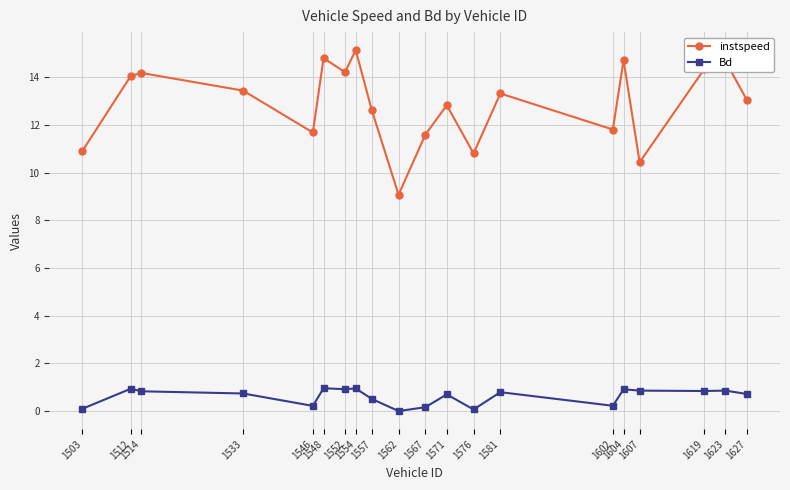

In Bd, how many points are lower than both neighbors (excluding endpoints)?

6